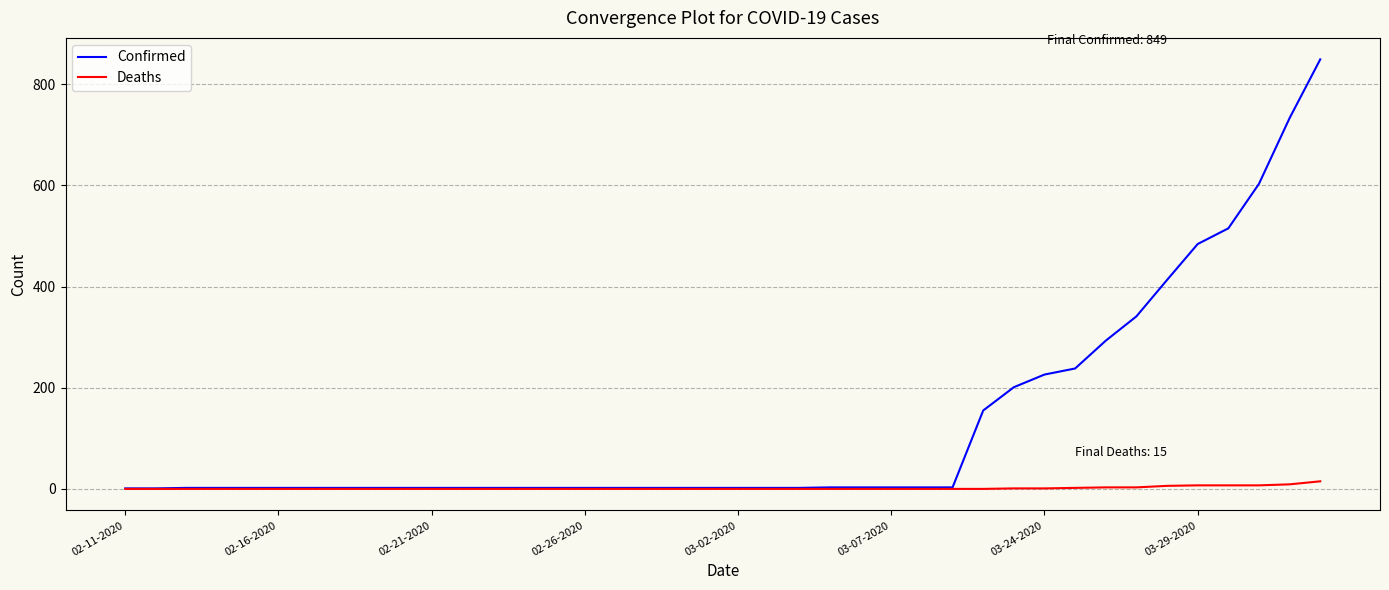

List the series in order of their overall mean, highest first.

Confirmed, Deaths